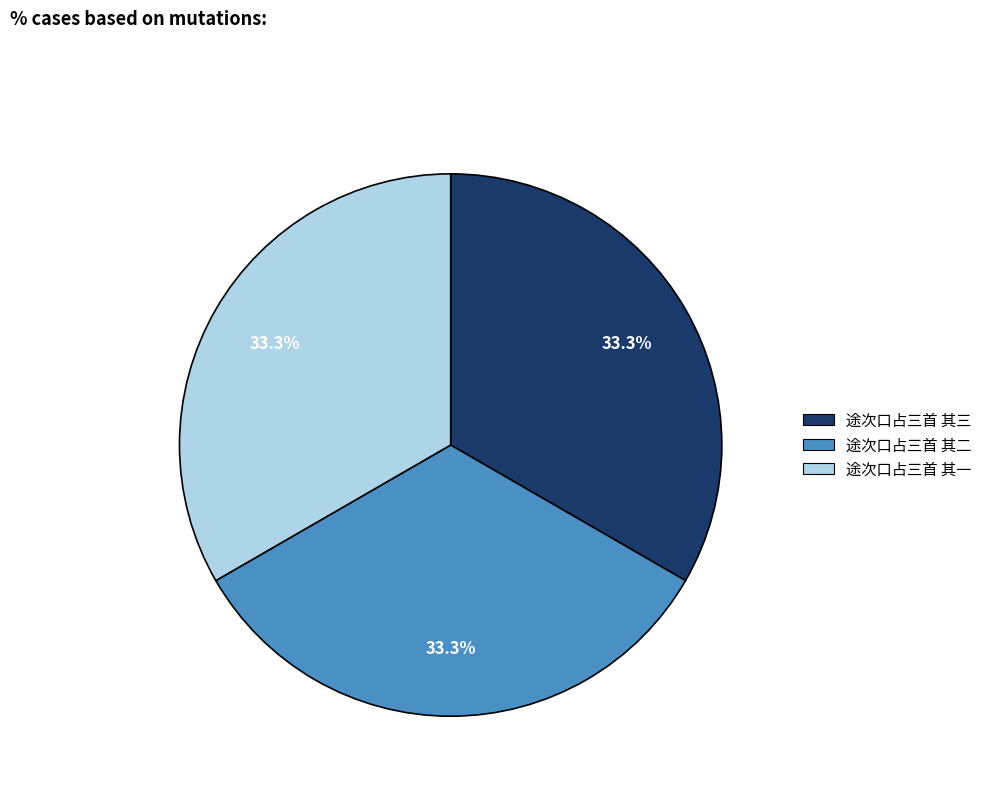

Approximately how many times larger is the value at 途次口占三首 其三 compared to 途次口占三首 其二?

1.0